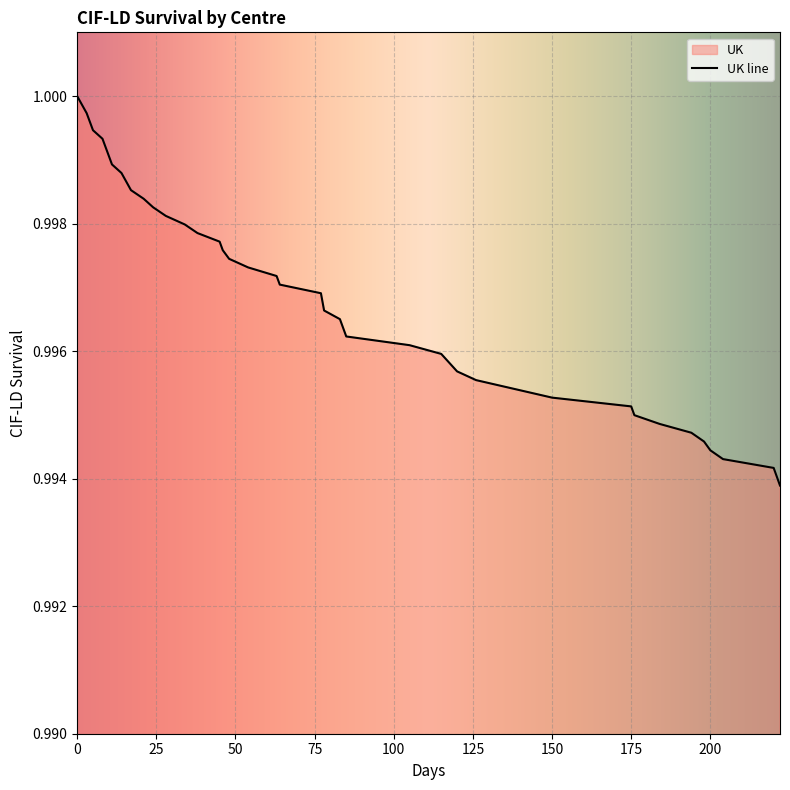

What is the maximum value shown in the chart?

1.0